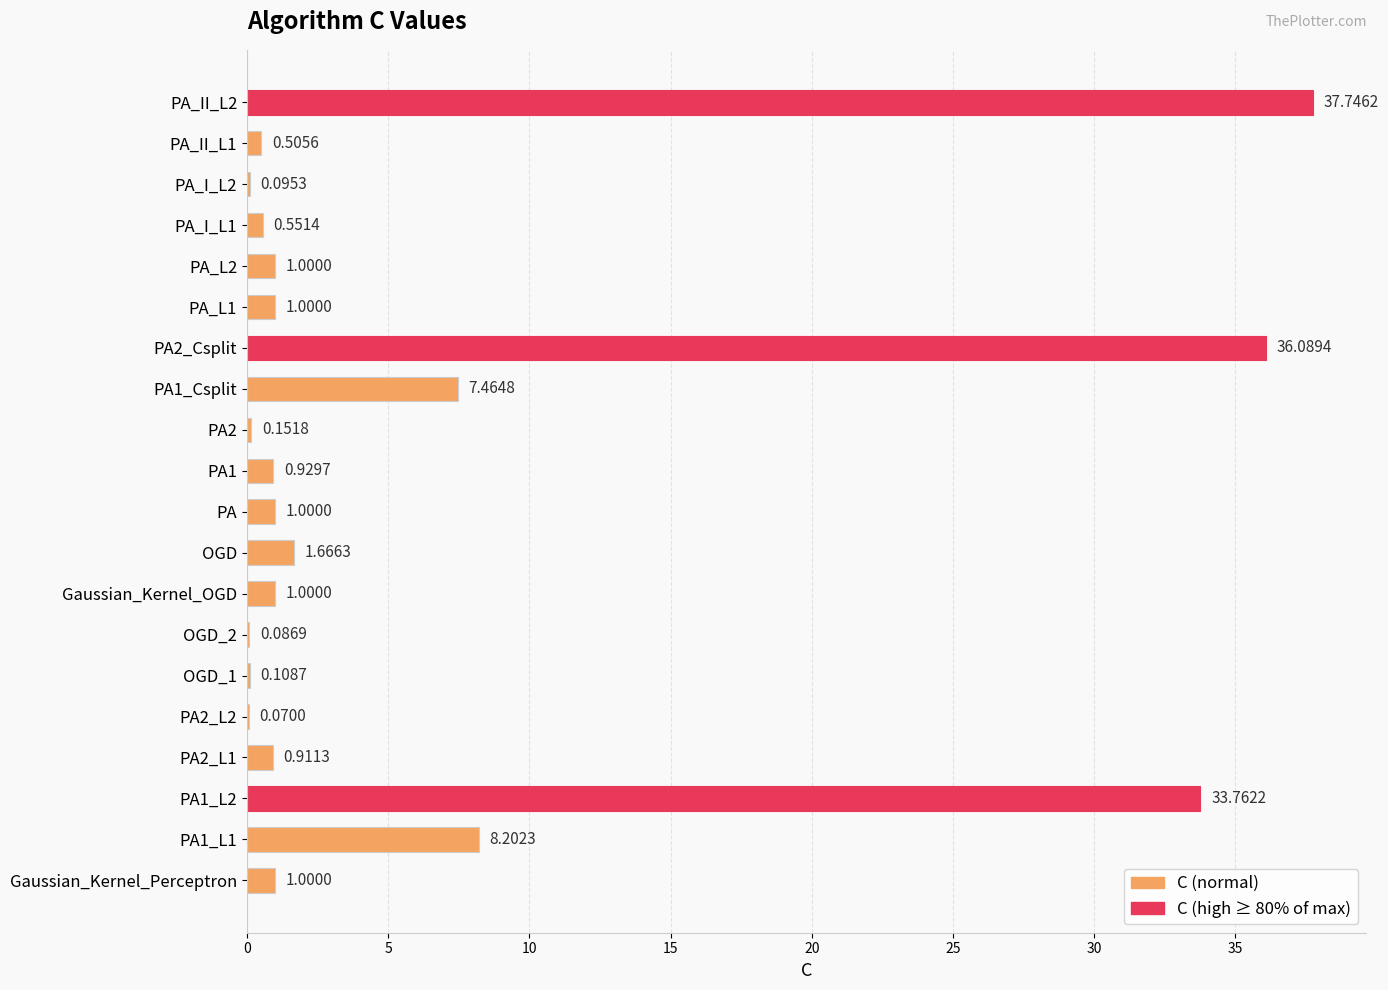

What is the change in value from PA to PA_I_L2?

-0.9